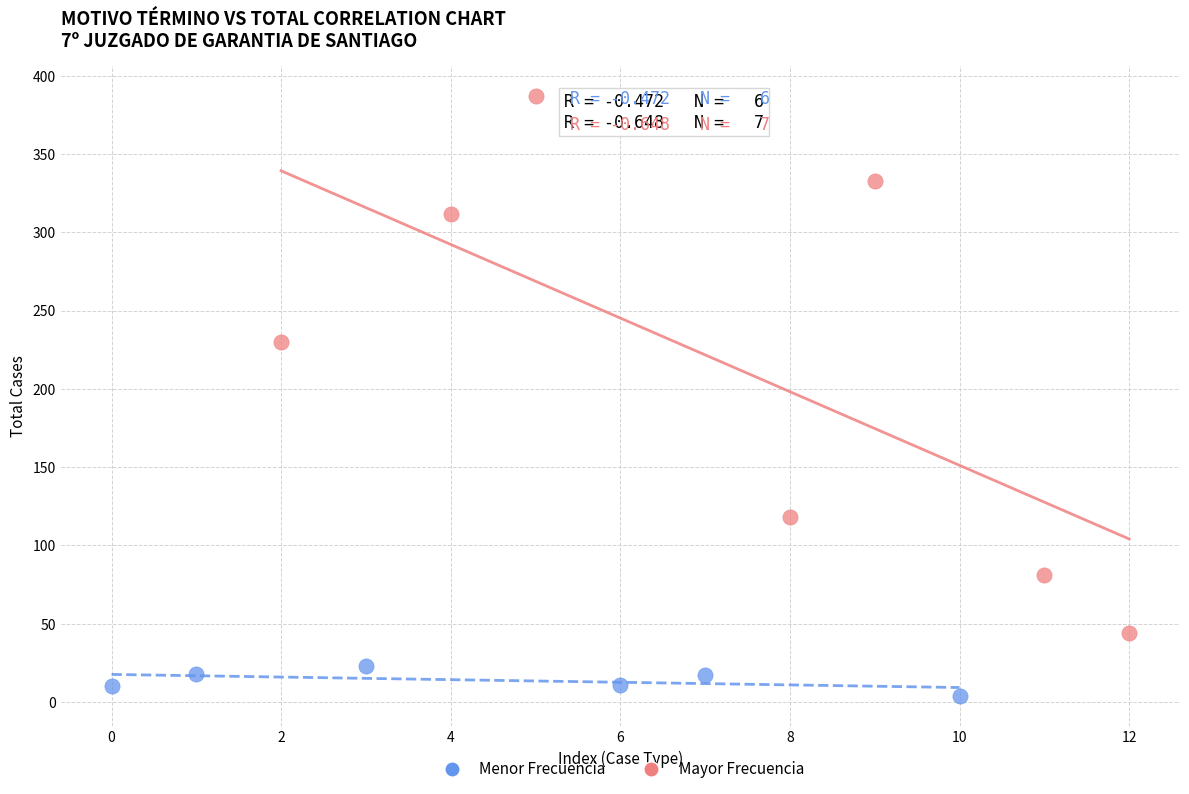

Which series contains the lowest Y value?

Menor Frecuencia